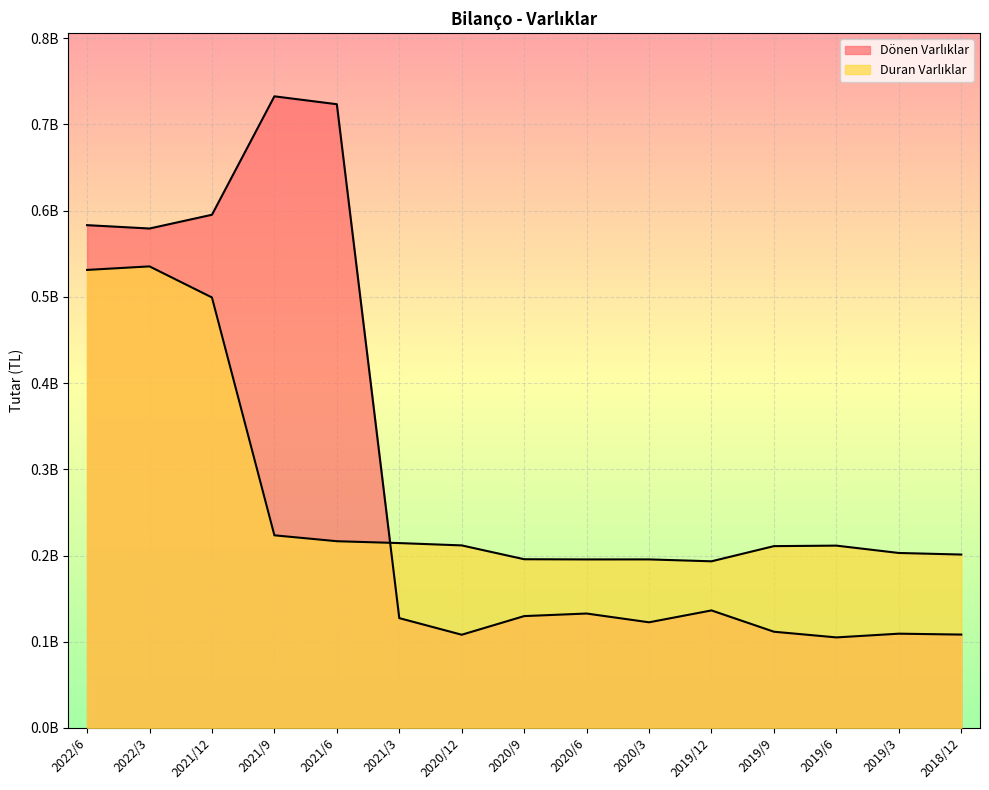

Reading right to left, extract all data points from this chart.

Dönen Varlıklar: 2018/12=108294888	2019/3=109331143	2019/6=105006760	2019/9=111597785	2019/12=136301356	2020/3=122527323	2020/6=132704463	2020/9=129726819	2020/12=108101513	2021/3=127369039	2021/6=723439564	2021/9=732599644	2021/12=595229280	2022/3=579269359	2022/6=583168368
Duran Varlıklar: 2018/12=201109852	2019/3=202938953	2019/6=211460578	2019/9=210874461	2019/12=193281731	2020/3=195478360	2020/6=195456042	2020/9=195679355	2020/12=211717854	2021/3=214421035	2021/6=216573767	2021/9=223430994	2021/12=499292563	2022/3=535336355	2022/6=531246505